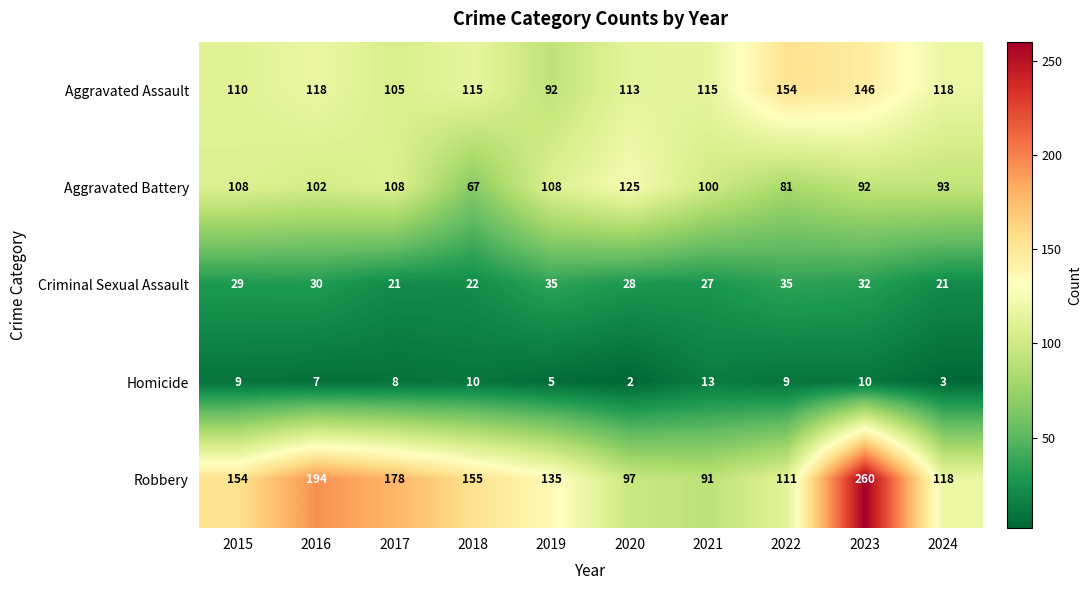

List the series in order of their peak value, highest first.

Robbery, Aggravated Assault, Aggravated Battery, Criminal Sexual Assault, Homicide